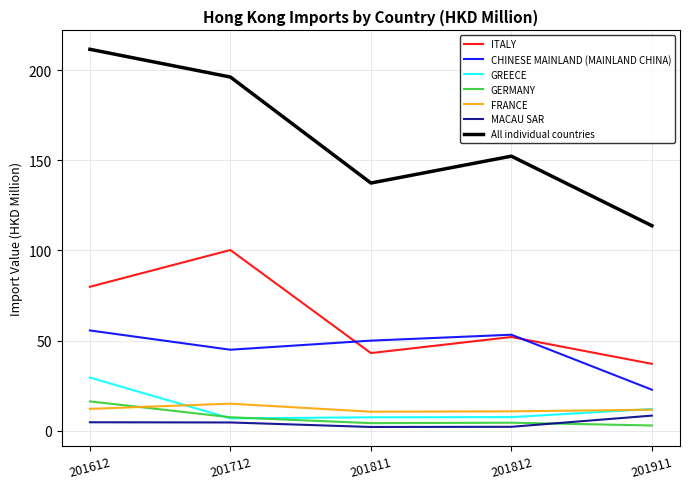

What is the difference between the highest and lowest values at 201712?

191.5